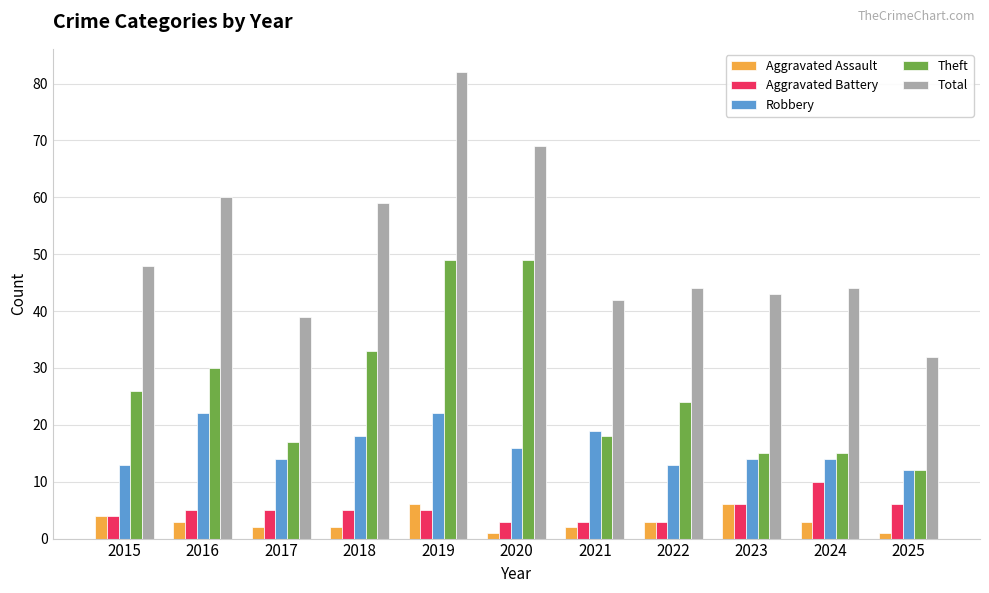

What is the sum of the Total values at 2019 and 2017?

121